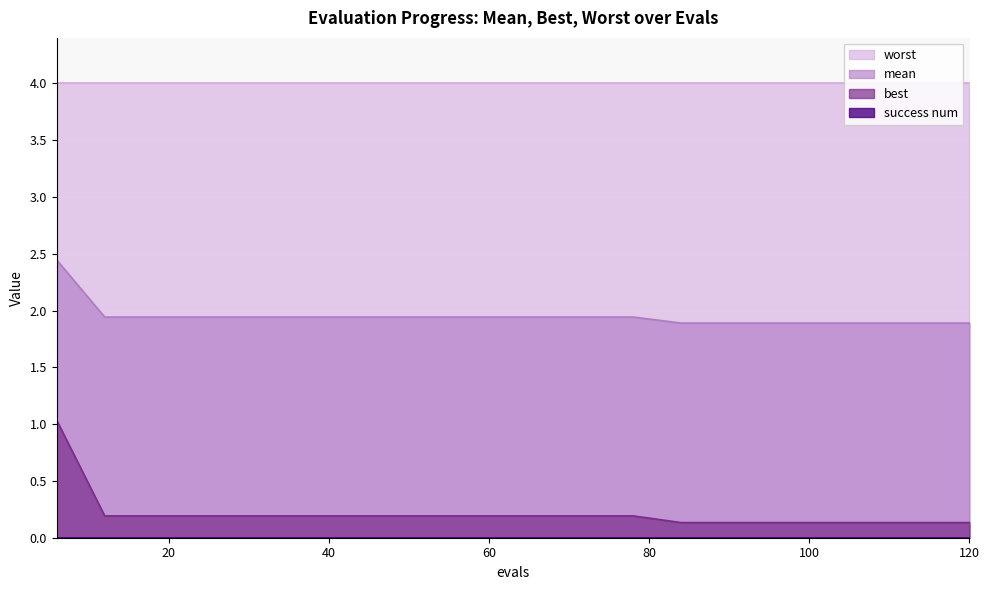

Which series has the largest range (max minus min)?

best